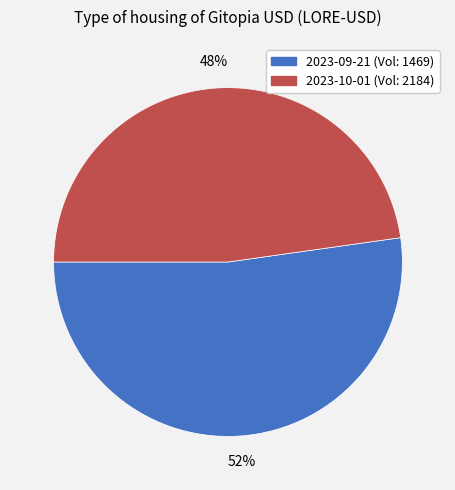

Do 2023-10-01 (Vol: 2184) and 2023-09-21 (Vol: 1469) together represent more than half of the pie?

Yes